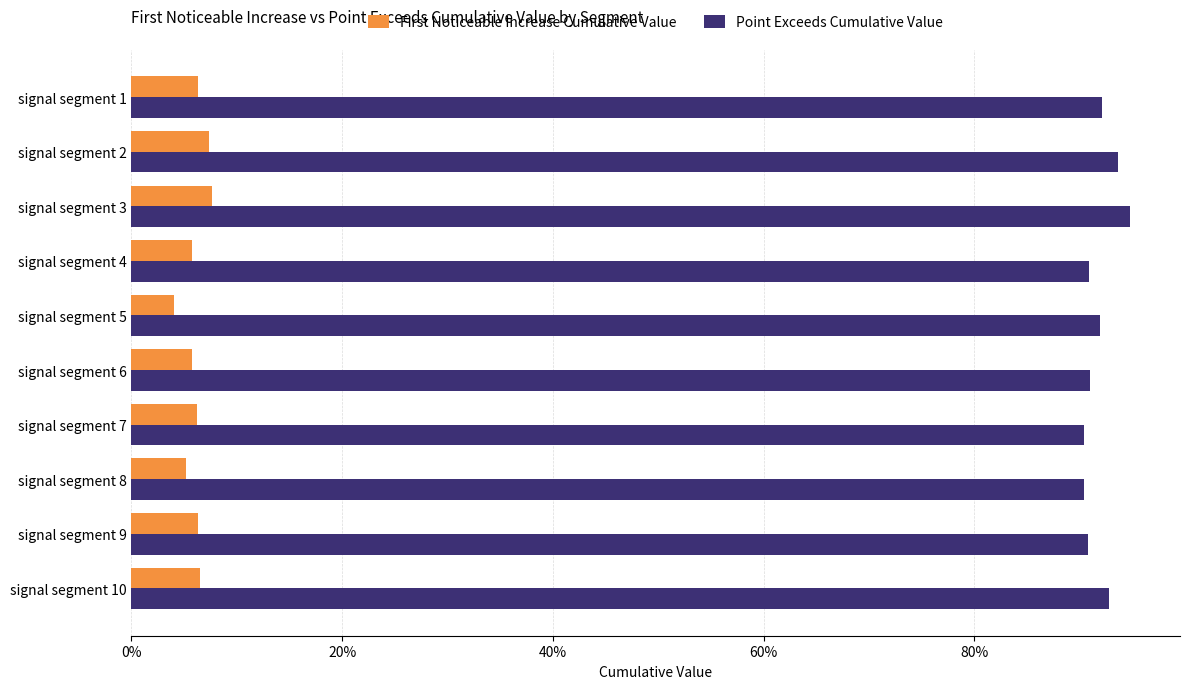

Reading right to left, list all the values displayed in this chart.

First Noticeable Increase Cumulative Value: 0.1	0.1	0.1	0.1	0.1	0.0	0.1	0.1	0.1	0.1
Point Exceeds Cumulative Value: 0.9	0.9	0.9	0.9	0.9	0.9	0.9	0.9	0.9	0.9